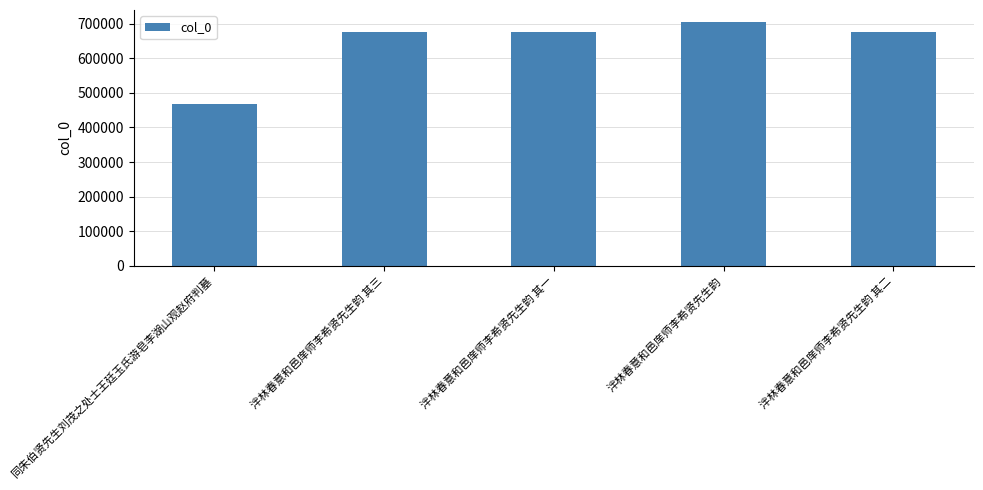

How many distinct data groups are displayed?

1